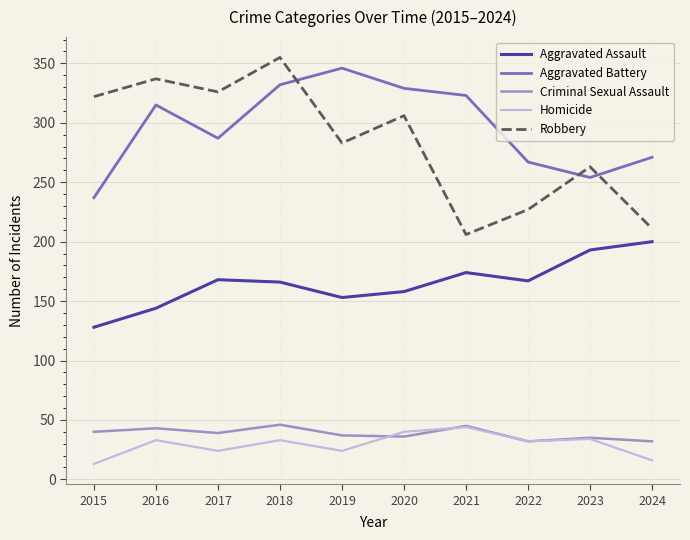

Which series ends up on top after the final intersection of Homicide and Criminal Sexual Assault?

Criminal Sexual Assault